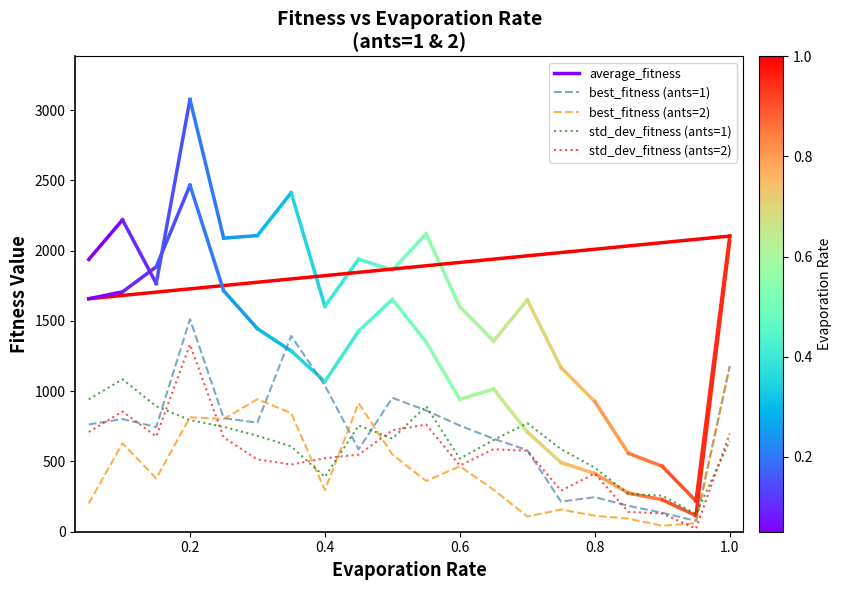

What is the maximum value shown in the chart?

1512.0